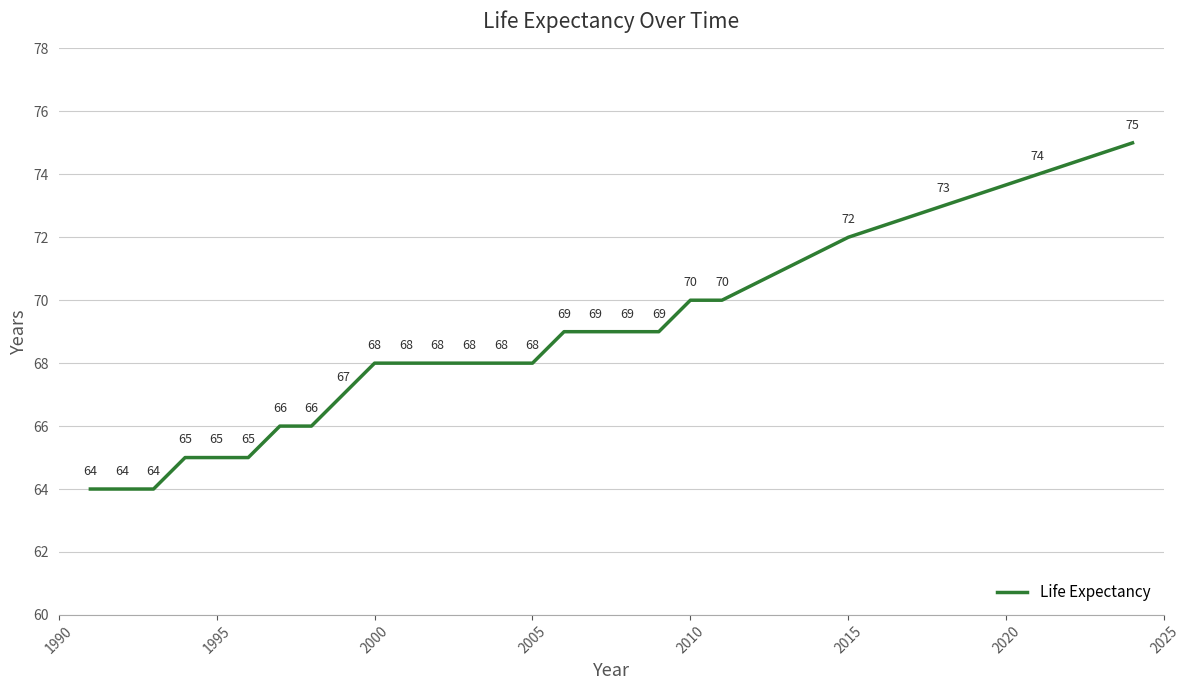

What is the minimum value shown in the chart?

64